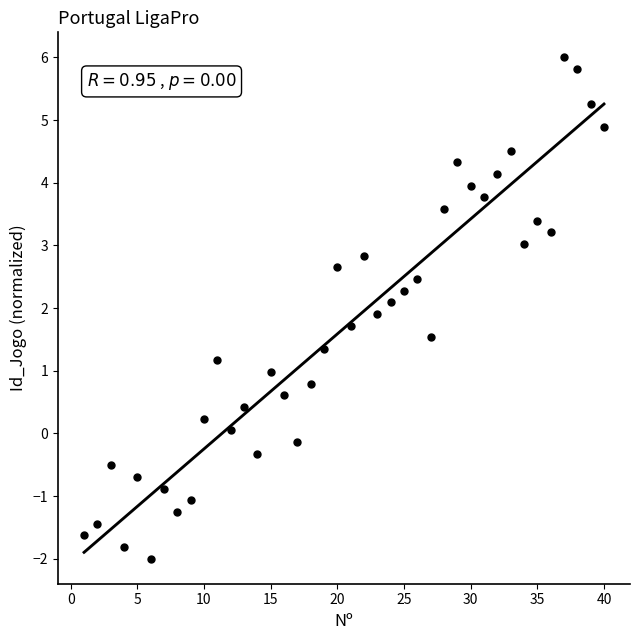

What is the range of Y values (max minus min)?

8.0